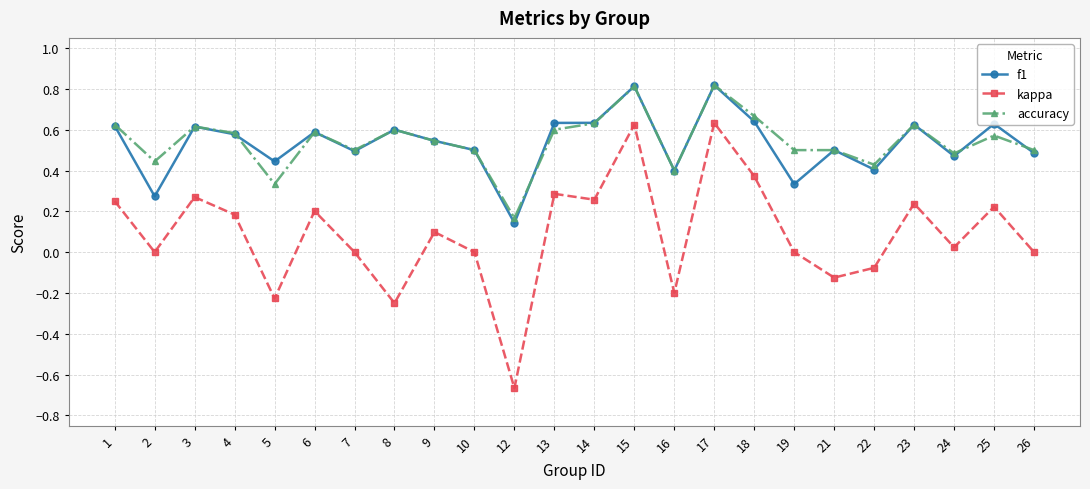

Is the value of kappa at 2 greater than the value of f1 at 21?

No